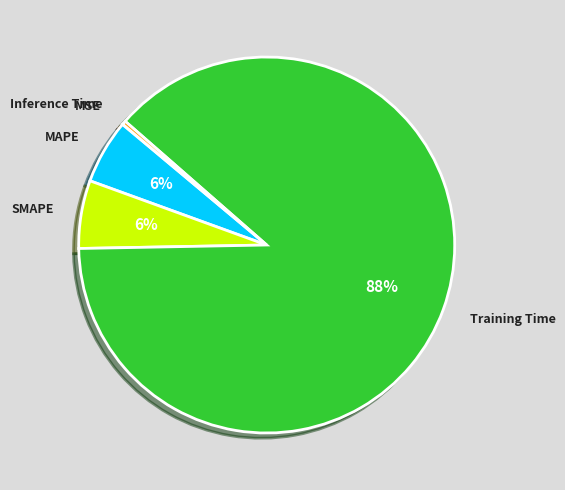

To the nearest percent, what is the difference between the Inference Time and SMAPE slice percentages?

6%